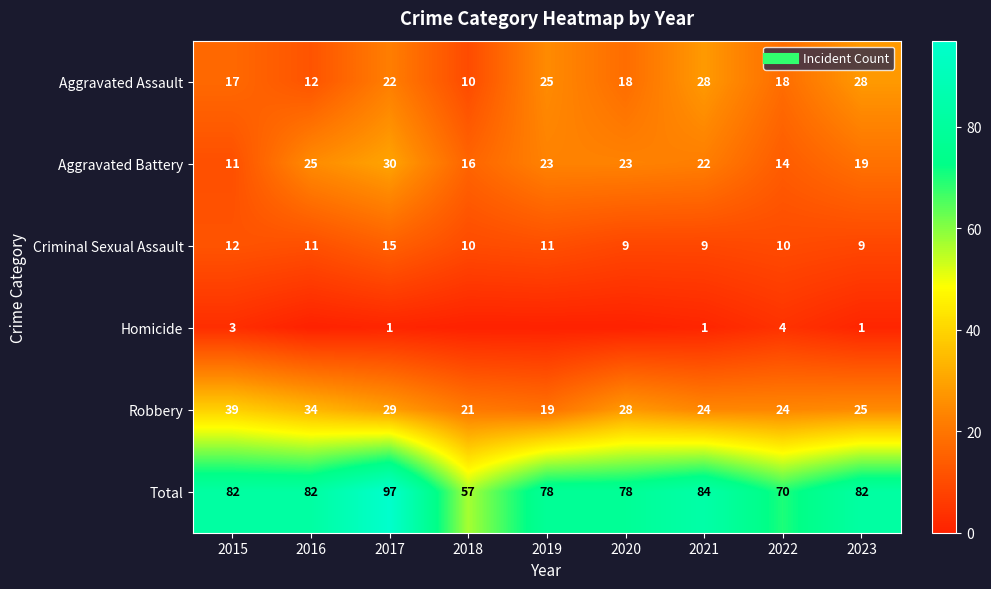

List the labels in order of Criminal Sexual Assault value, smallest first.

2020, 2021, 2023, 2018, 2022, 2016, 2019, 2015, 2017